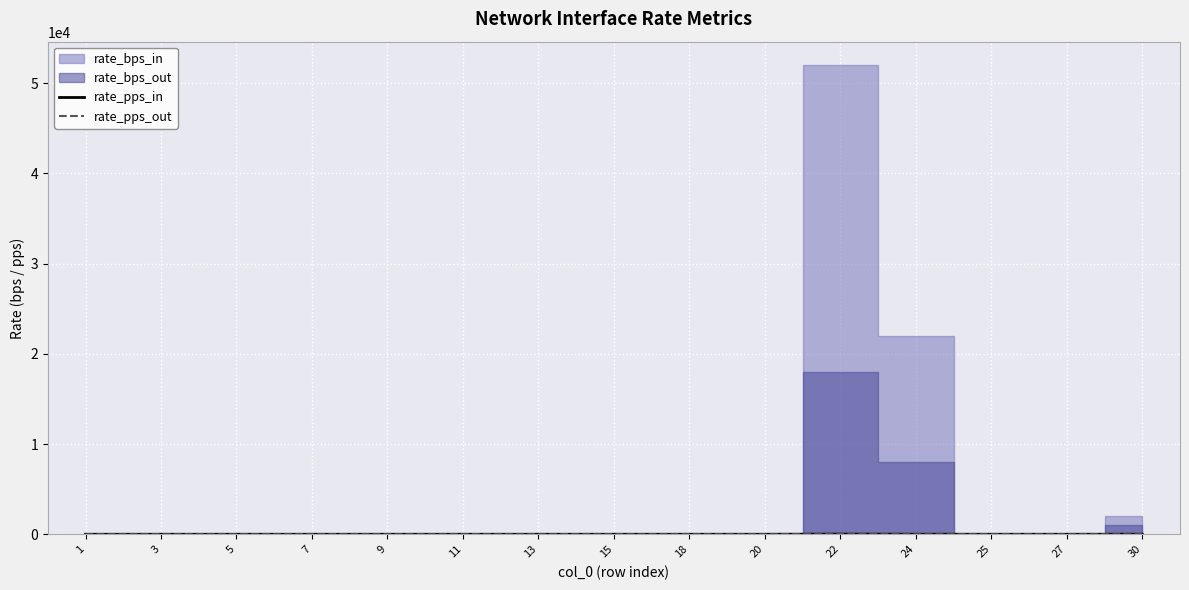

True or false: rate_pps_out and rate_pps_in intersect in this chart.

False